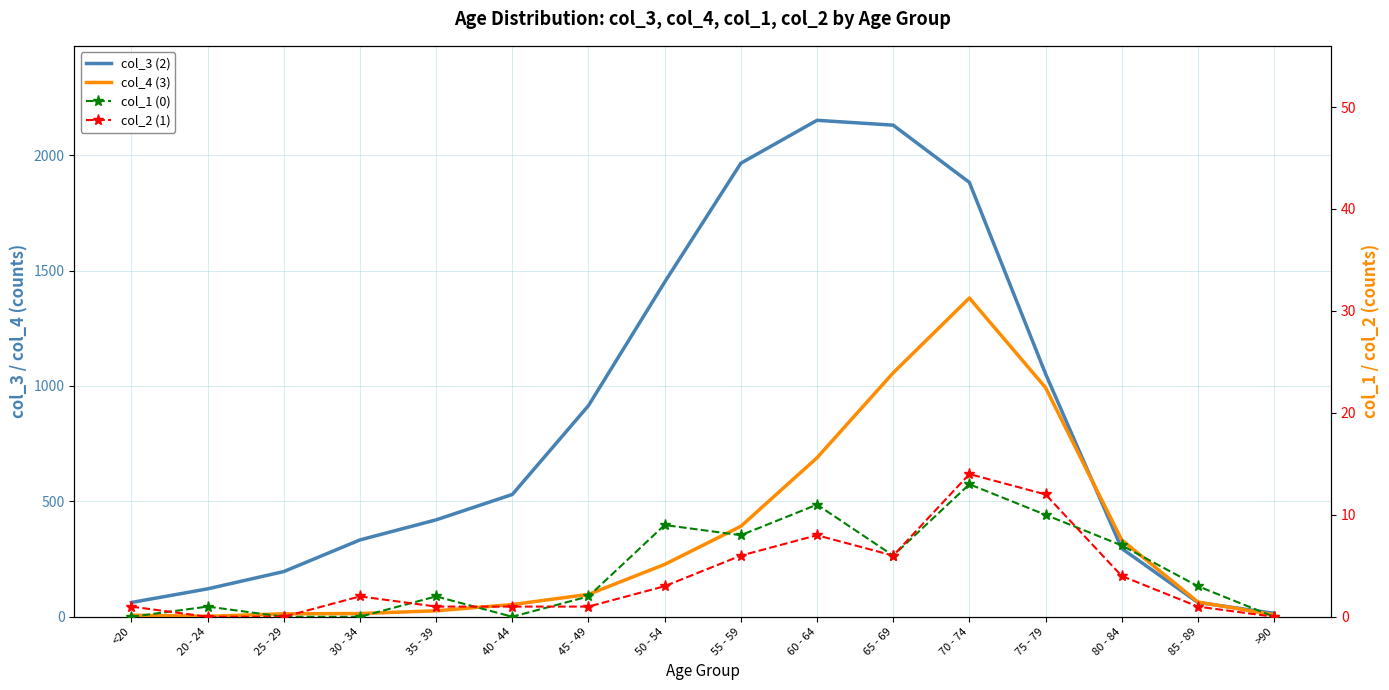

What is the maximum value shown in the chart?

2151